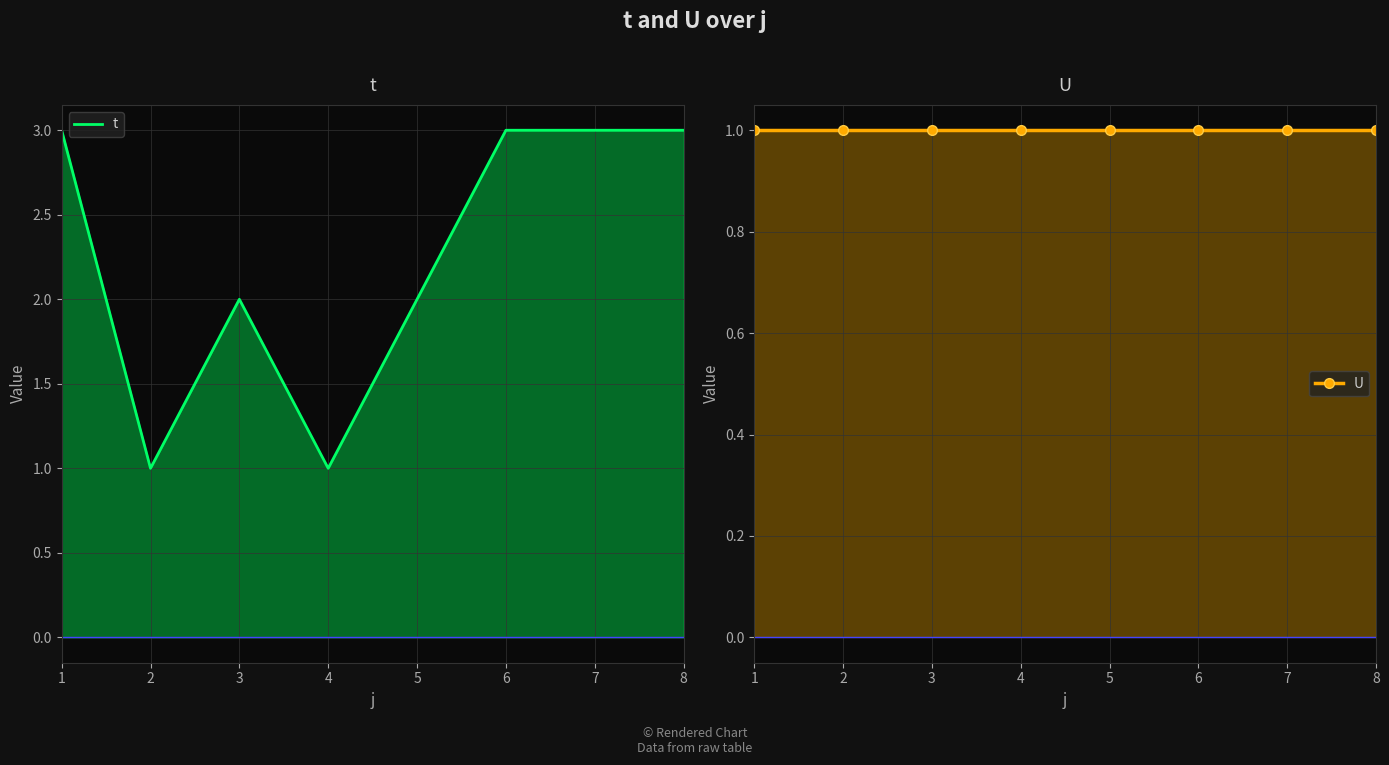

At which category does the chart reach its minimum across all series?

2